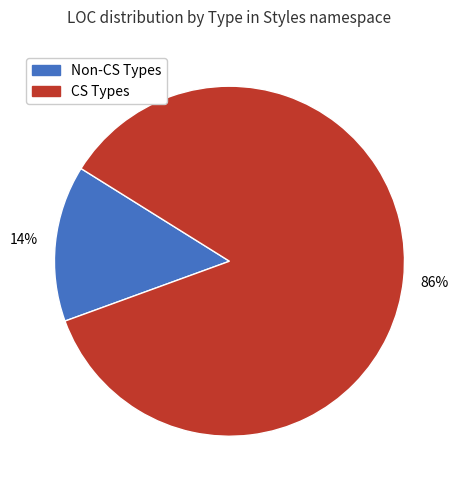

Is there any slice that represents more than half of the pie?

Yes